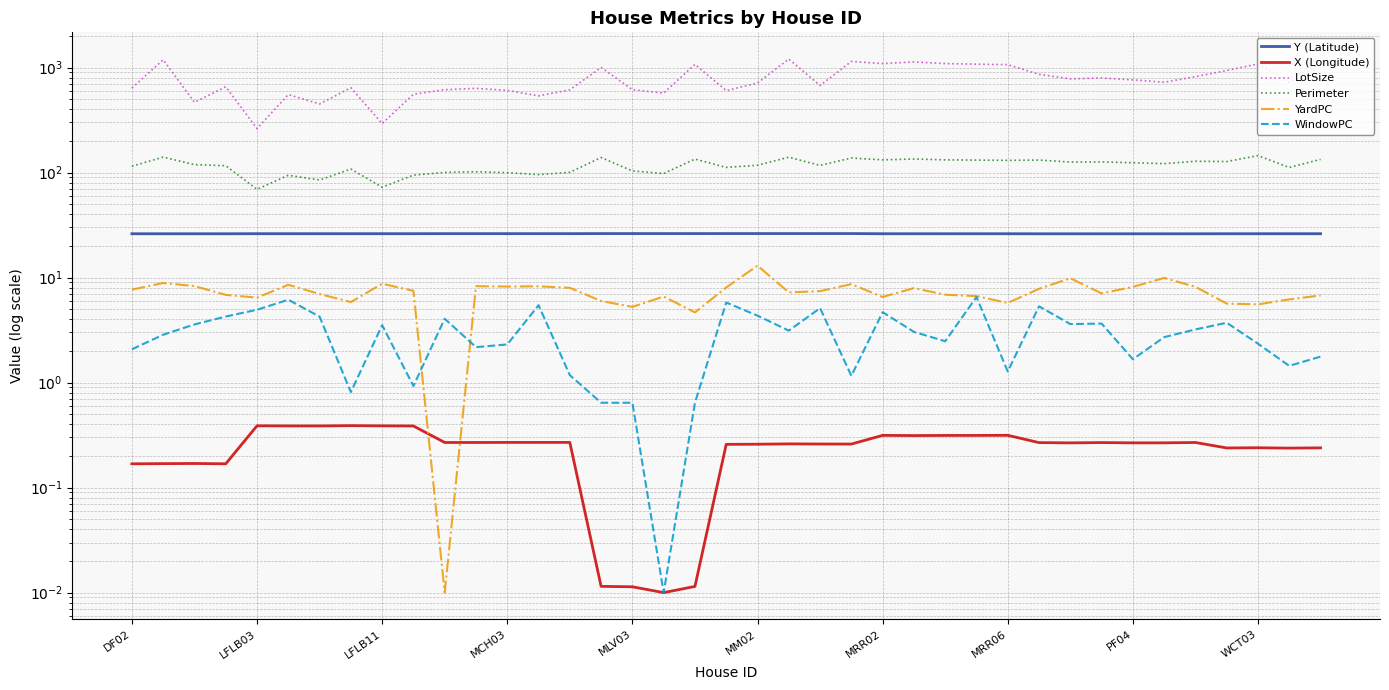

What position from the left is 34?

35